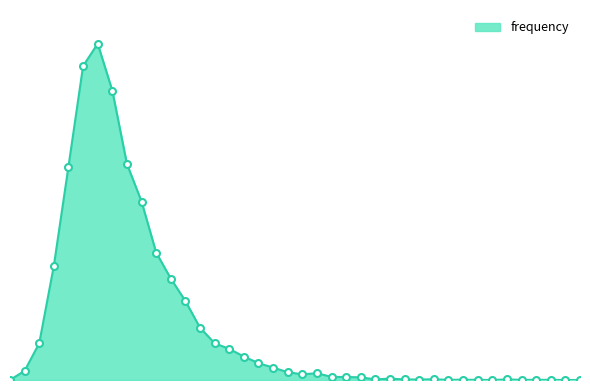

How many interior local peaks (higher than both neighbors) does the data have?

6